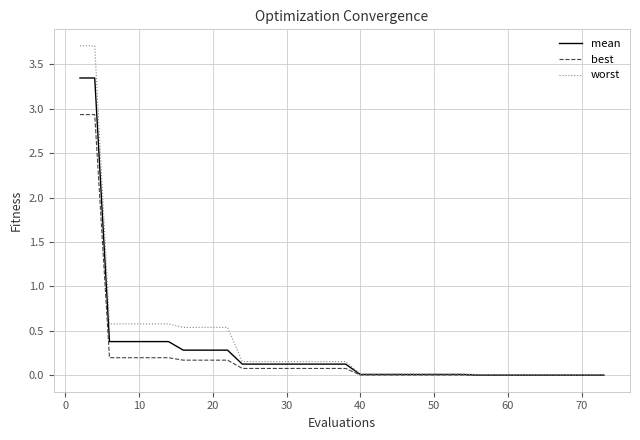

List the series in order of their peak value, highest first.

worst, mean, best